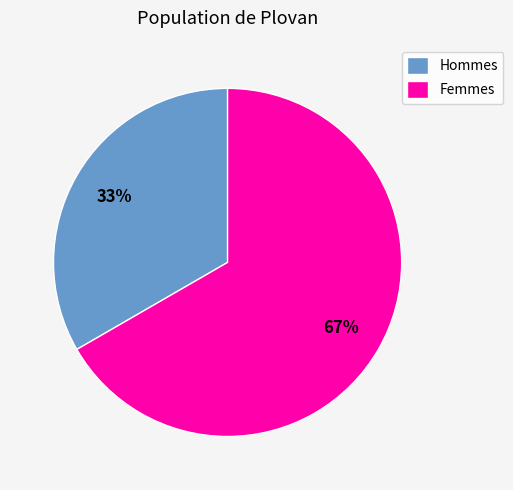

Rank the categories by value from lowest to highest.

Hommes, Femmes